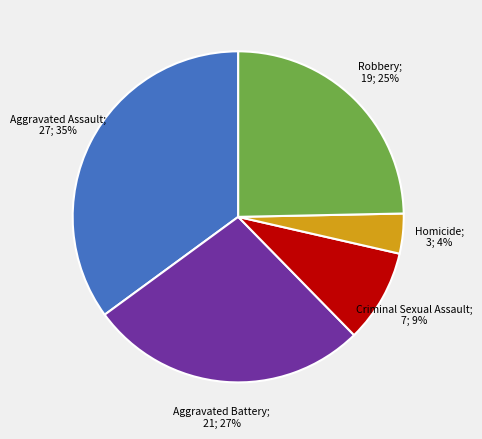

Does any single category account for the majority?

No